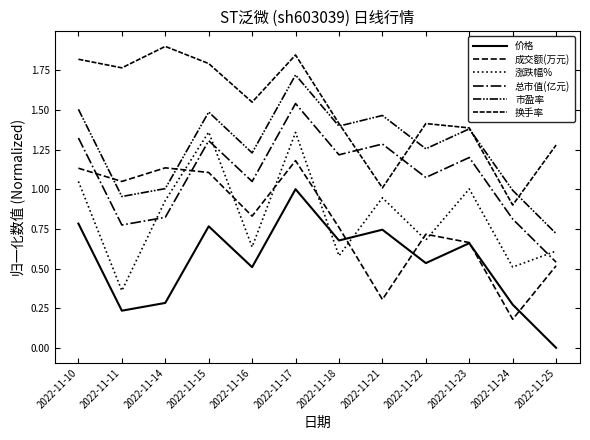

What is the highest value of the 市盈率 series?

1.7